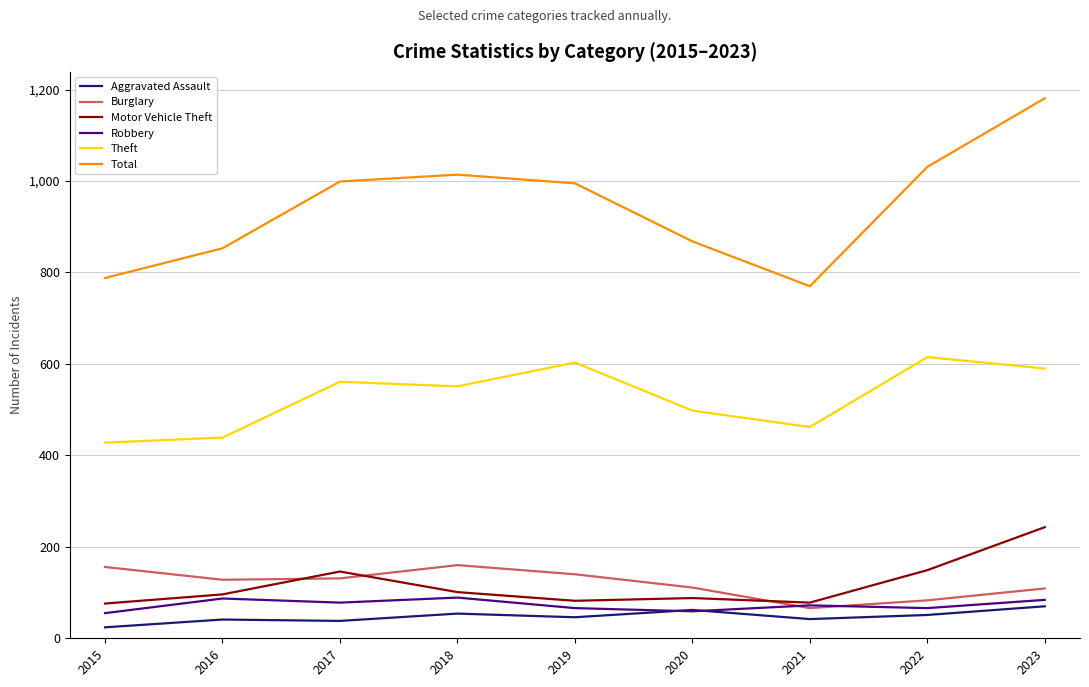

Which series changed the most between 2018 and 2020?

Total